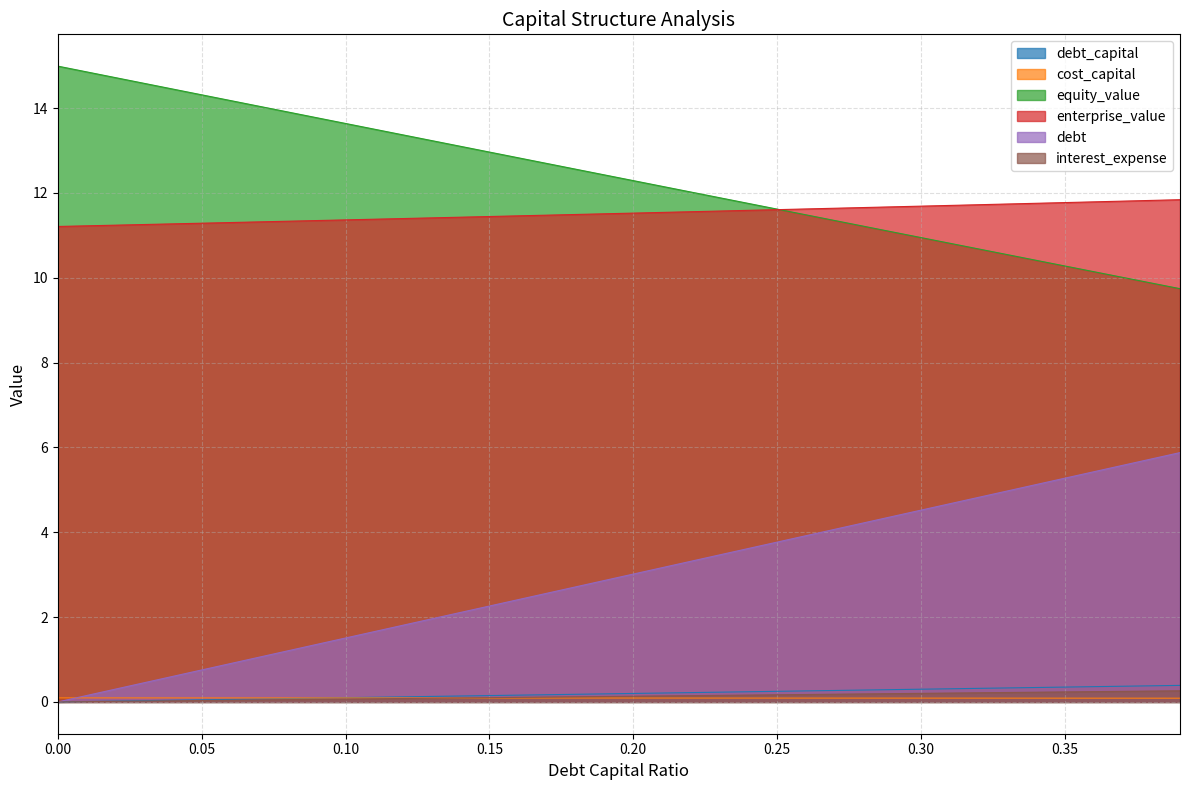

The debt series shows 3.3 at 0.16. True or false?

False